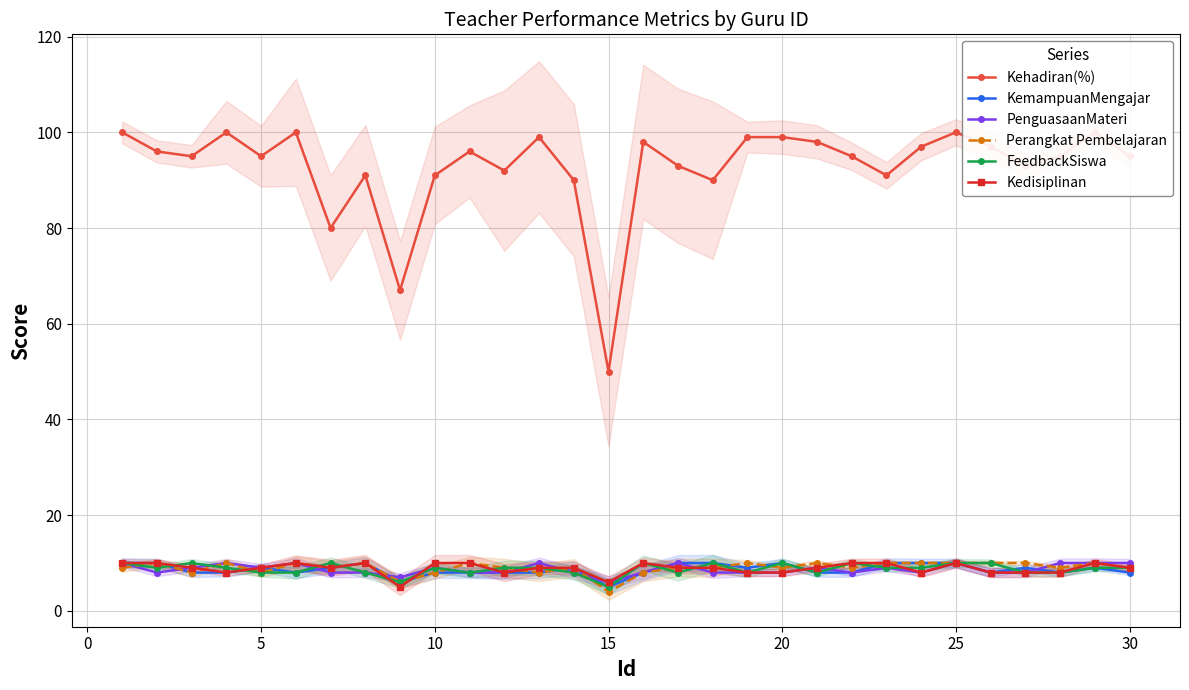

What is the minimum value for FeedbackSiswa?

5